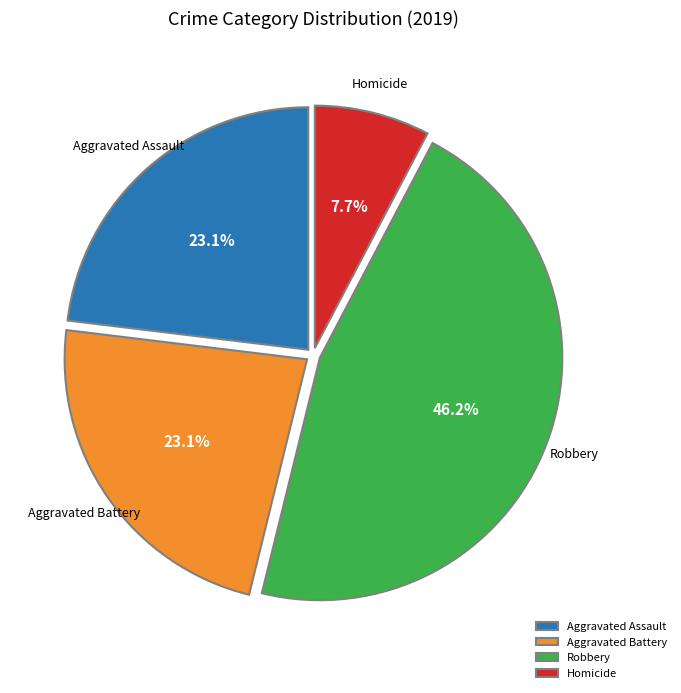

True or false: Aggravated Assault accounts for 23% of the total.

True